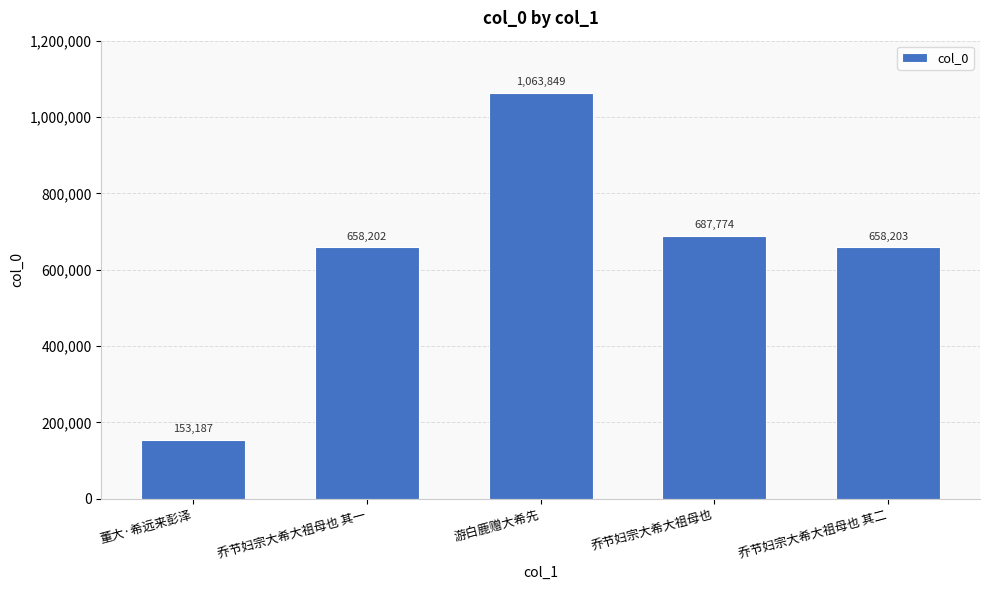

List the labels in order of value, largest first.

游白鹿赠大希先, 乔节妇宗大希大祖母也, 乔节妇宗大希大祖母也 其二, 乔节妇宗大希大祖母也 其一, 董大·希远来彭泽